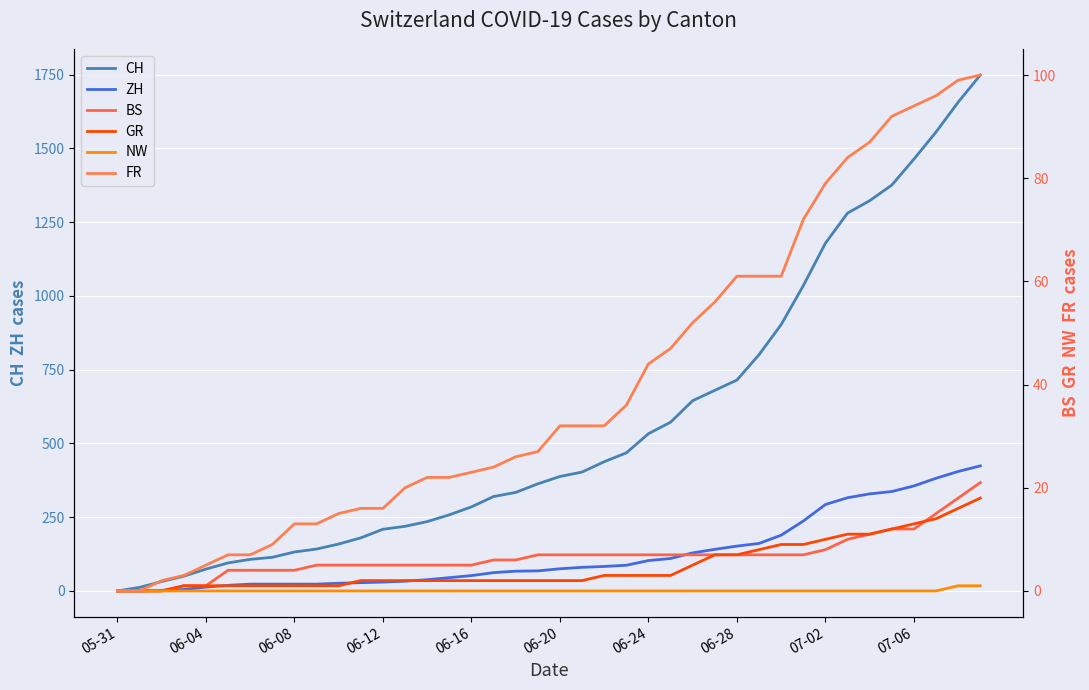

What position from the right is 31?

9